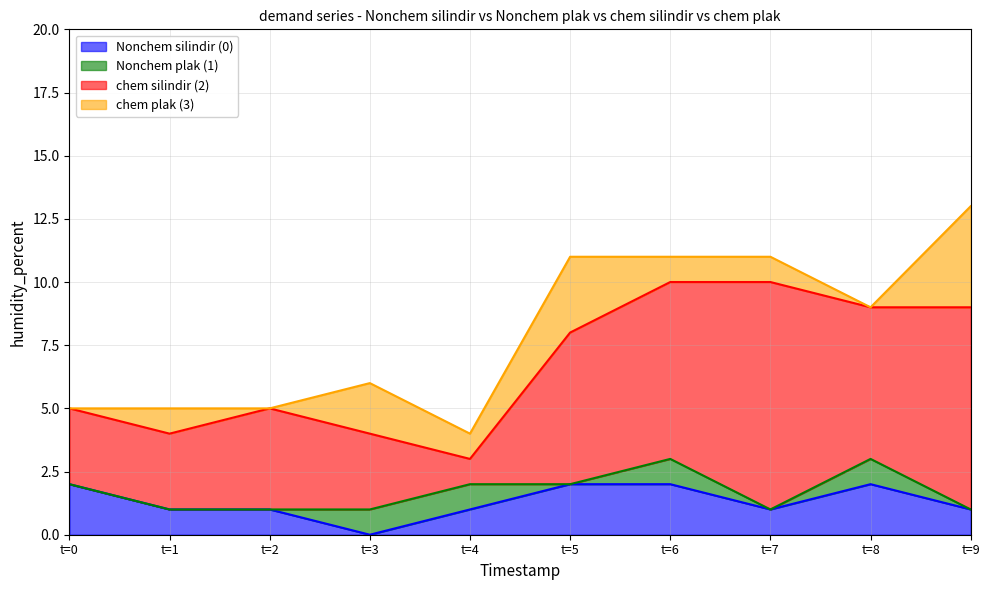

What is the difference between the maximum and second lowest values in the Nonchem plak (1) series?

1